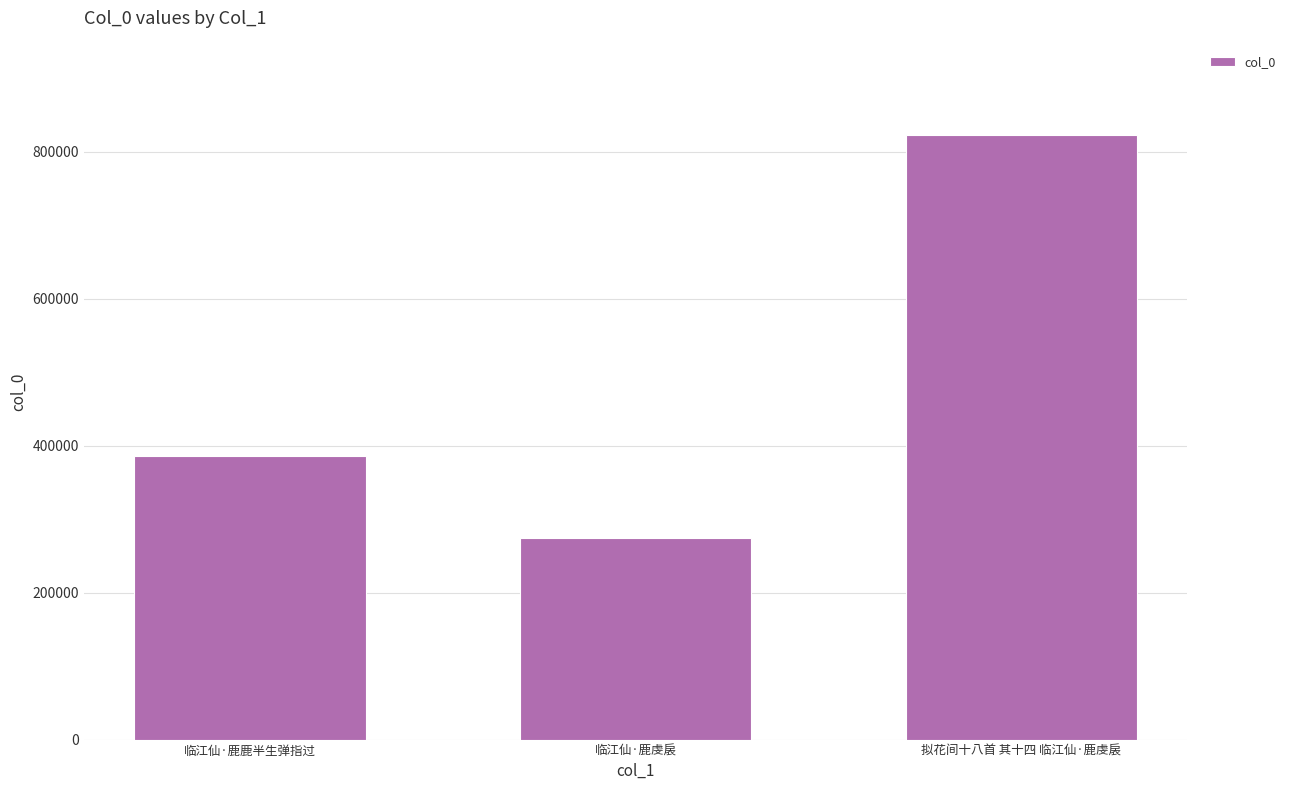

Read the value at 临江仙·鹿虔扆.

274370